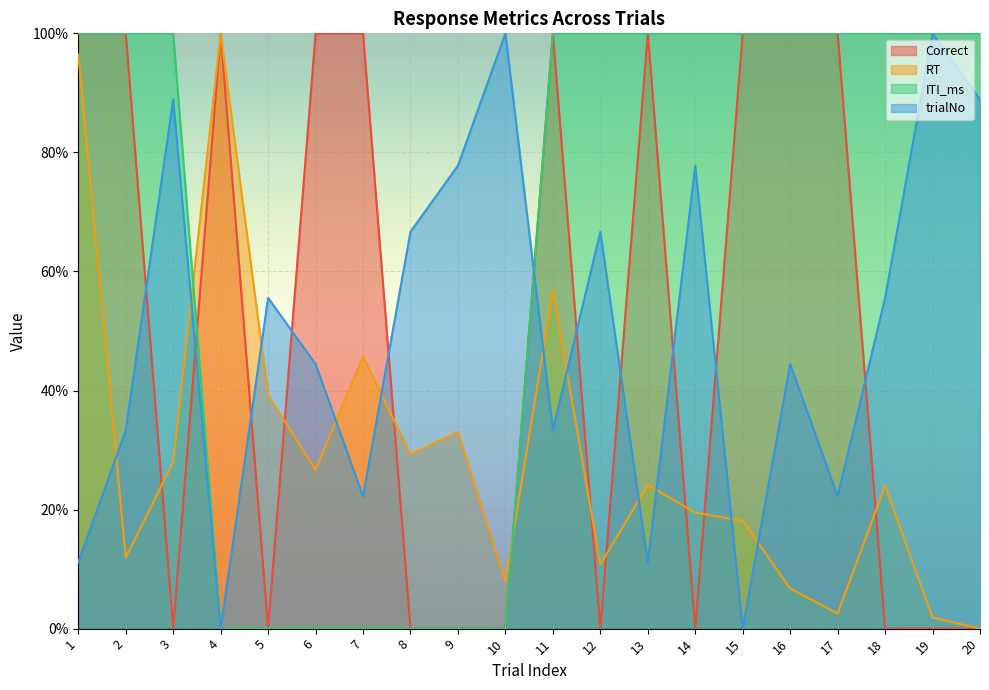

What is the maximum value for ITI_ms?

100.0